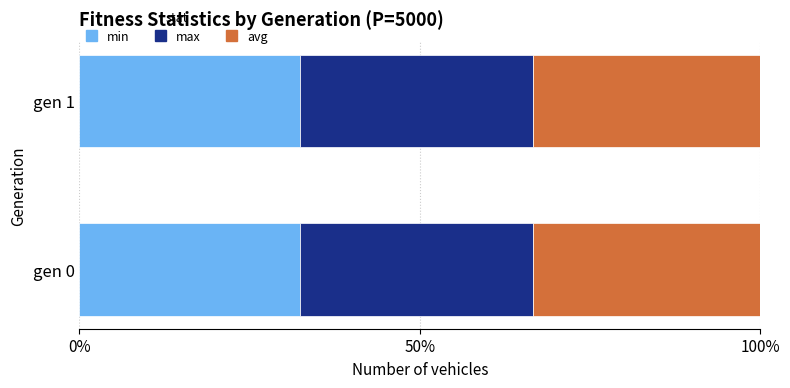

What are all the series names shown in the legend?

min, max, avg